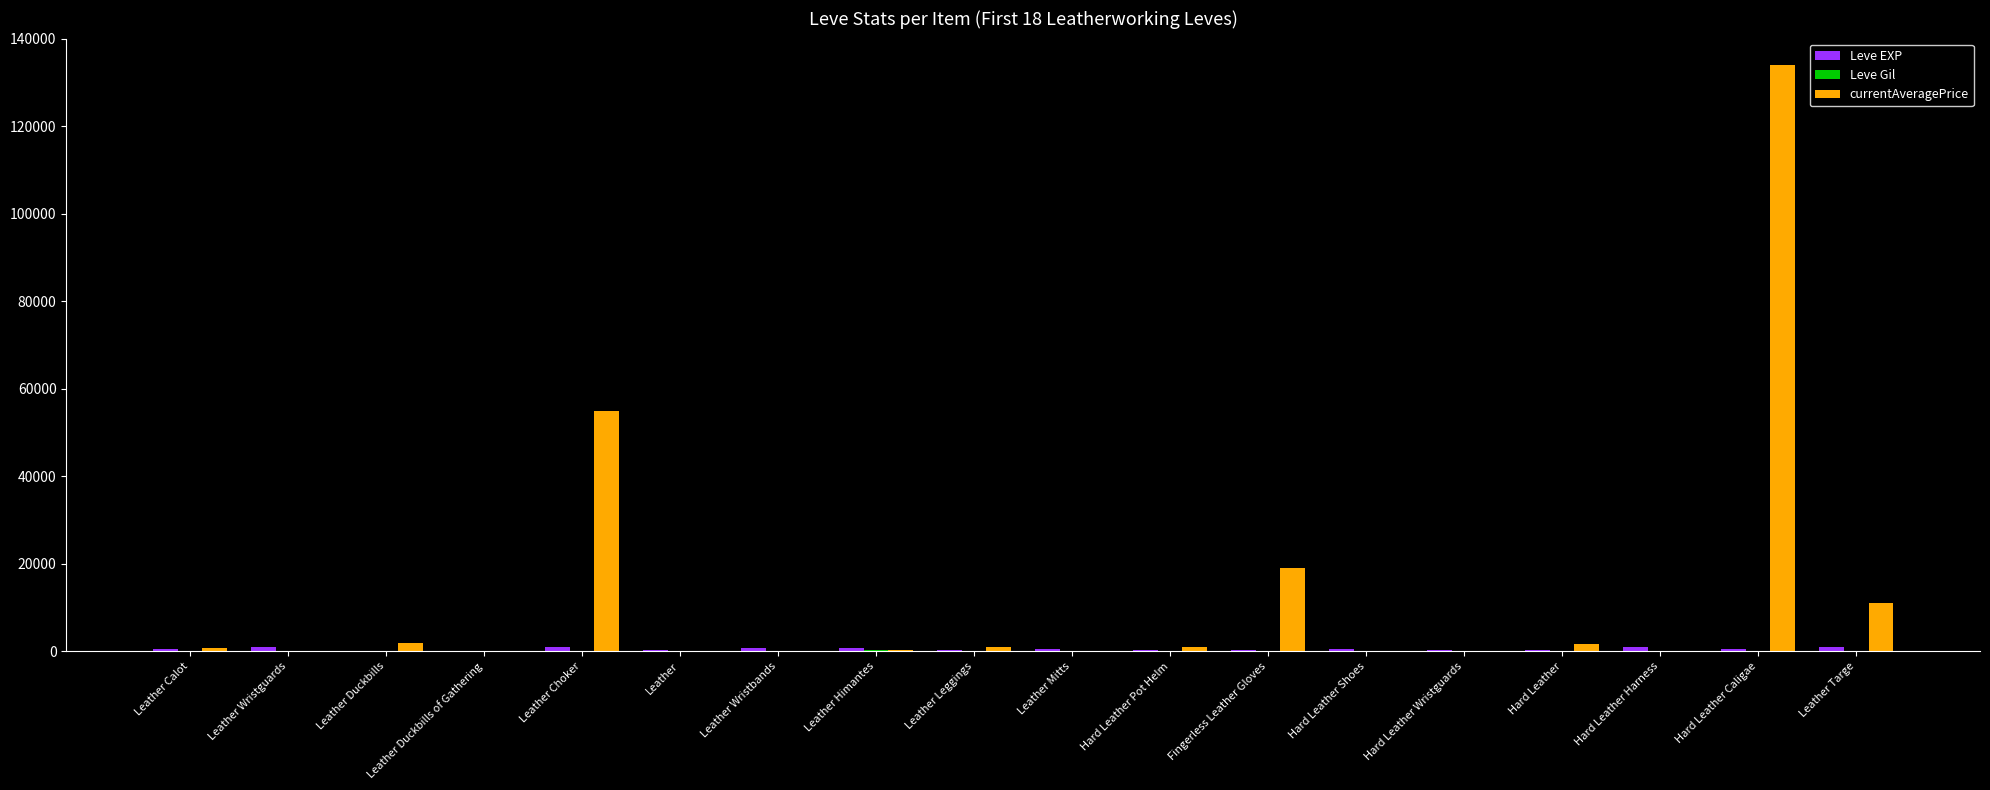

Which series has the largest range (max minus min)?

currentAveragePrice